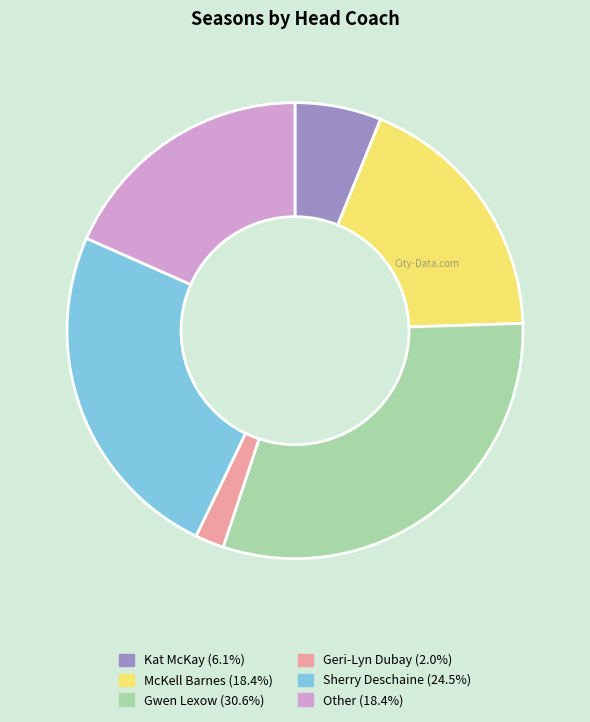

What is the ratio of the value at Sherry Deschaine to the value at Geri-Lyn Dubay?

12.0